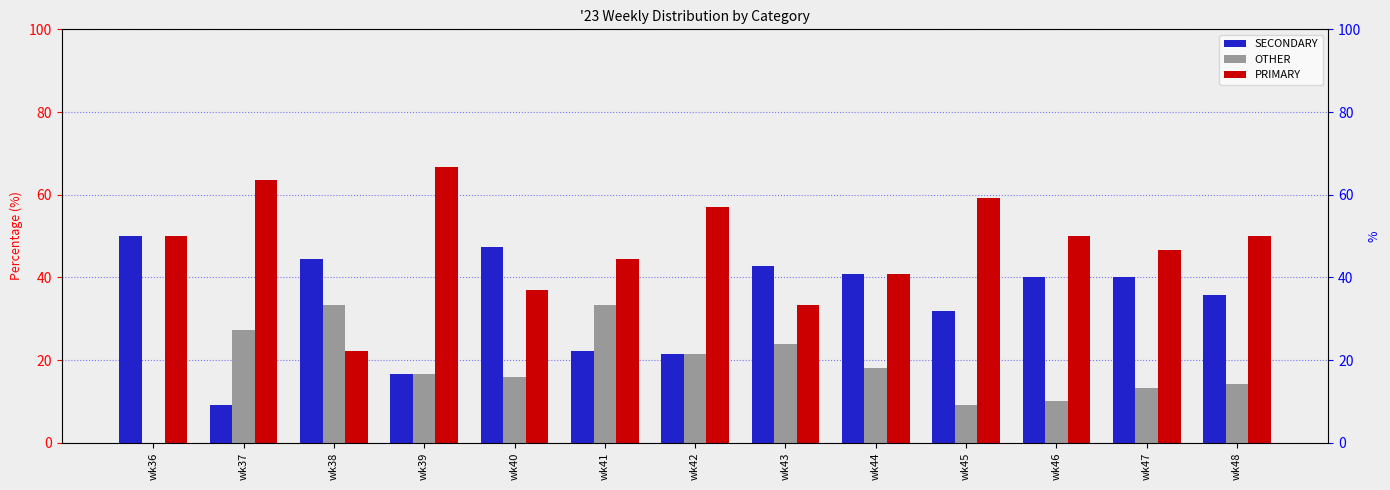

What is the difference between the maximum and second lowest values in the OTHER series?

24.2